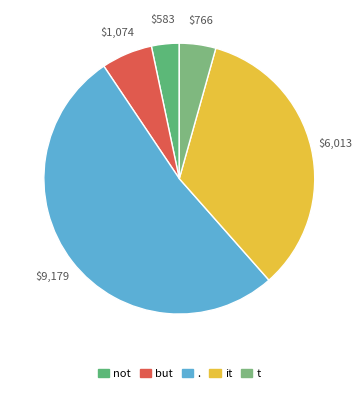

To the nearest percent, what is the difference between the largest and smallest slice percentages?

49%